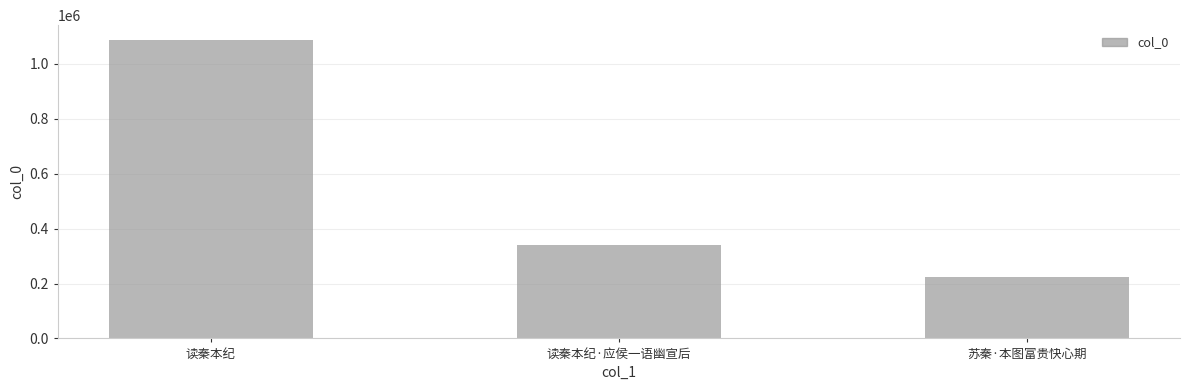

Which has a higher value, 读秦本纪 or 苏秦·本图富贵快心期?

读秦本纪